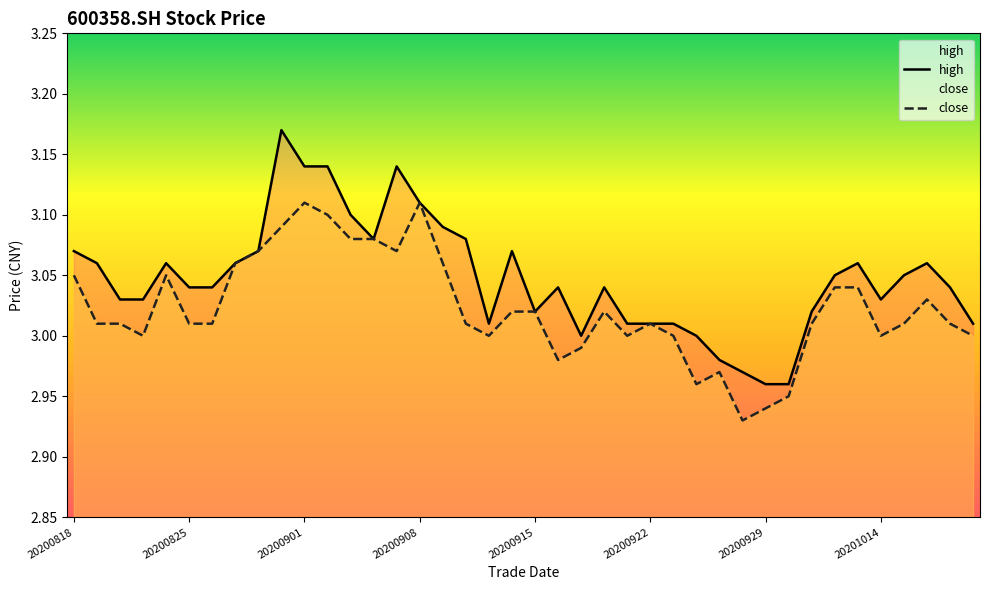

What position from the left is 11?

12